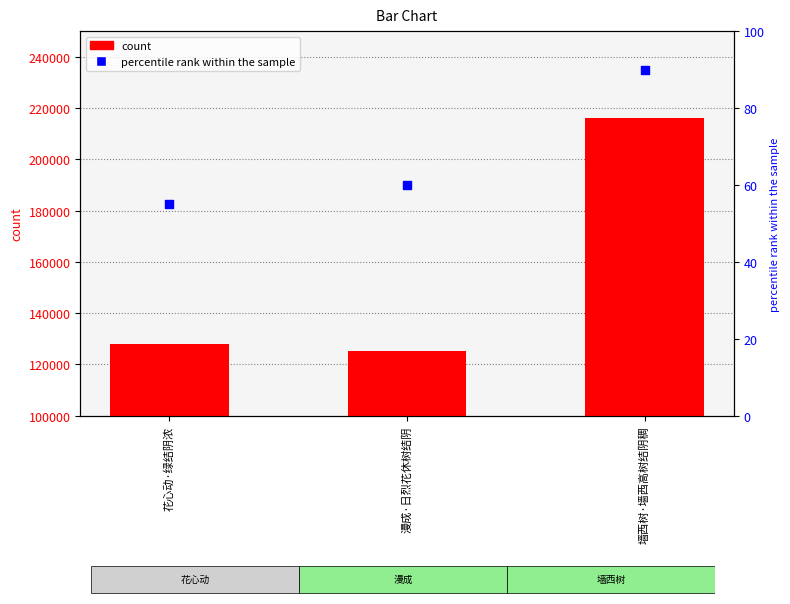

At which category is the sum across all series the highest?

墙西树·墙西高树结阴稠